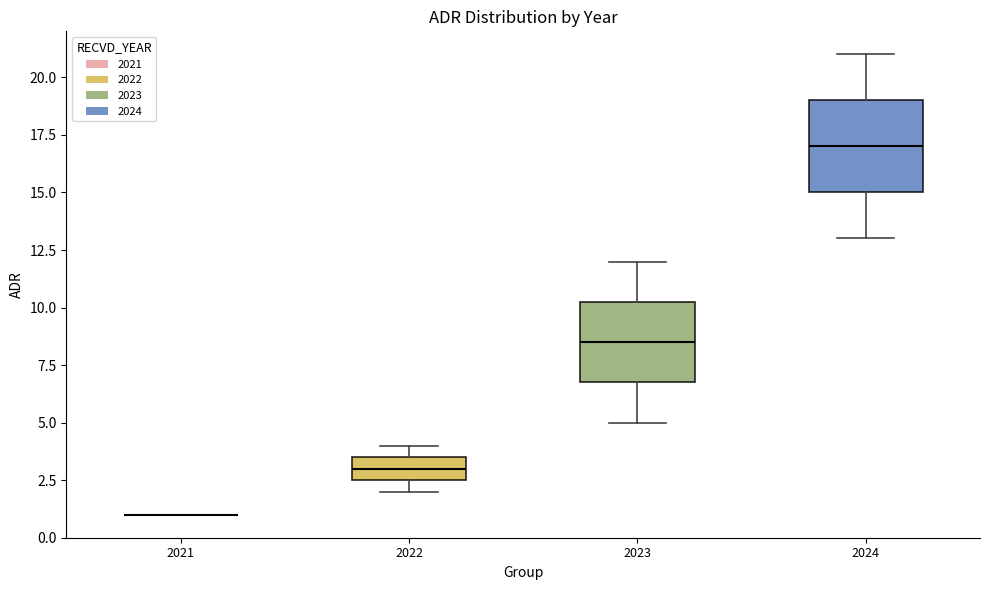

Which box is the tallest, from its lower edge to its upper edge?

2024